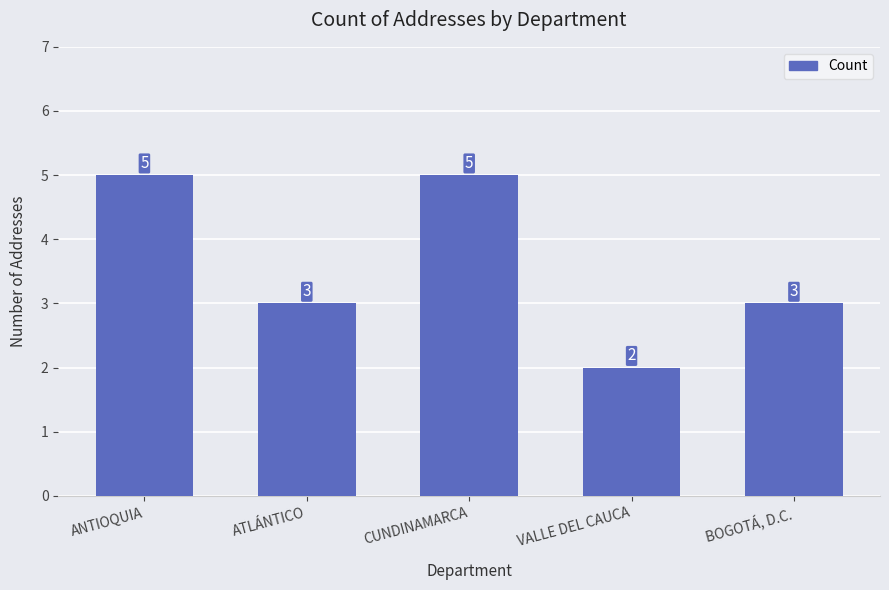

Approximately how many times larger is the value at CUNDINAMARCA compared to VALLE DEL CAUCA?

2.5